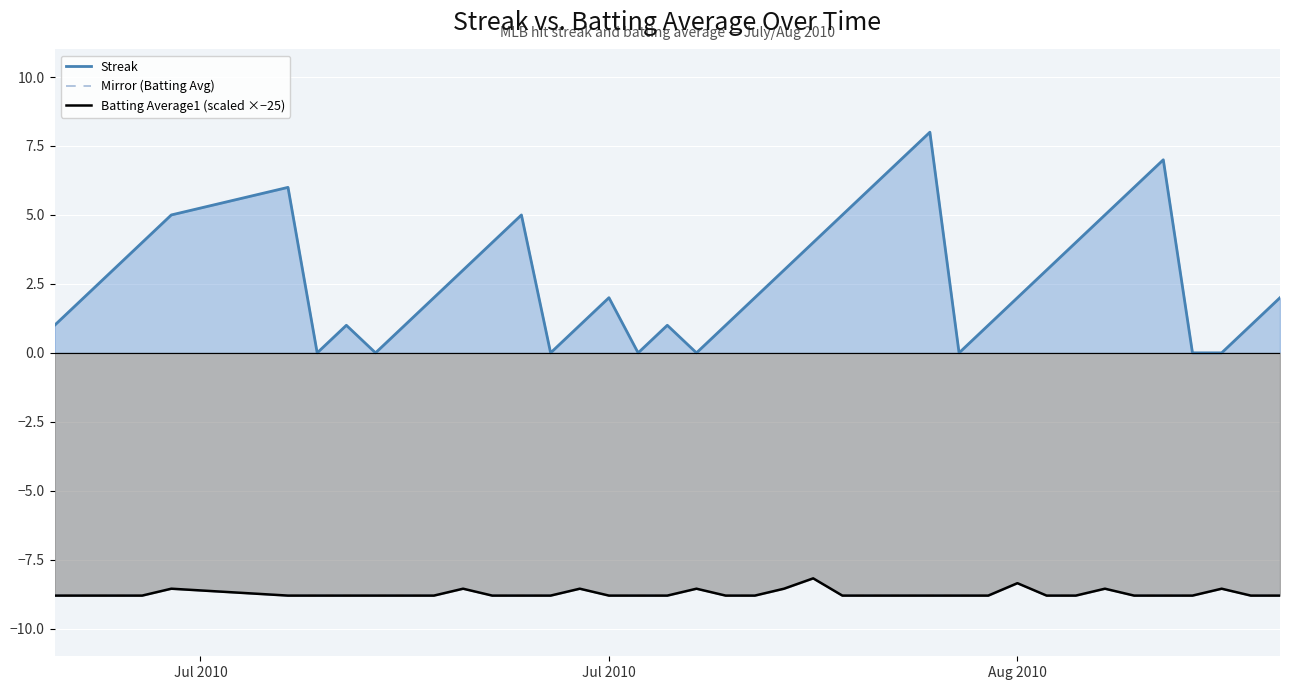

Reading left to right, list all the values displayed in this chart.

Streak: 1.0	2.0	3.0	4.0	5.0	6.0	0.0	1.0	0.0	1.0	2.0	3.0	4.0	5.0	0.0	1.0	2.0	0.0	1.0	0.0	1.0	2.0	3.0	4.0	5.0	6.0	7.0	8.0	0.0	1.0	2.0	3.0	4.0	5.0	6.0	7.0	0.0	0.0	1.0	2.0
Mirror (Batting Avg): -8.8	-8.8	-8.8	-8.8	-8.6	-8.8	-8.8	-8.8	-8.8	-8.8	-8.8	-8.6	-8.8	-8.8	-8.8	-8.6	-8.8	-8.8	-8.8	-8.6	-8.8	-8.8	-8.6	-8.2	-8.8	-8.8	-8.8	-8.8	-8.8	-8.8	-8.3	-8.8	-8.8	-8.6	-8.8	-8.8	-8.8	-8.6	-8.8	-8.8
Batting Average1 (scaled ×−25): -8.8	-8.8	-8.8	-8.8	-8.6	-8.8	-8.8	-8.8	-8.8	-8.8	-8.8	-8.6	-8.8	-8.8	-8.8	-8.6	-8.8	-8.8	-8.8	-8.6	-8.8	-8.8	-8.6	-8.2	-8.8	-8.8	-8.8	-8.8	-8.8	-8.8	-8.3	-8.8	-8.8	-8.6	-8.8	-8.8	-8.8	-8.6	-8.8	-8.8